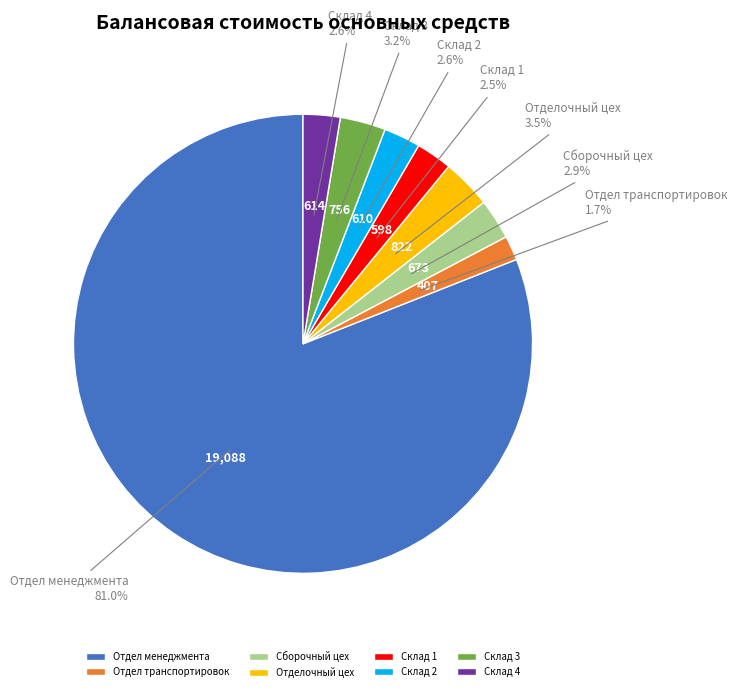

Does Сборочный цех represent more than half of the total?

No